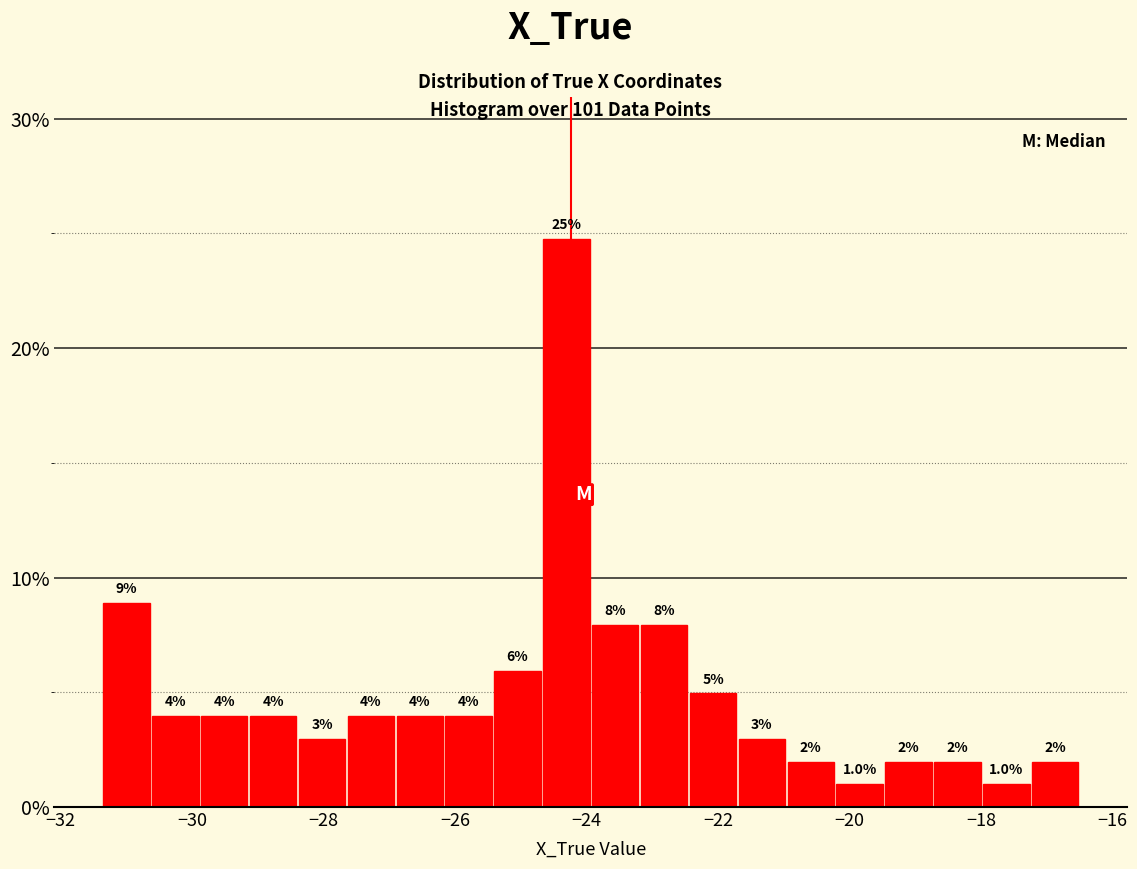

Read against the x-axis, roughly where is the centre of the tallest bar?

-24.4